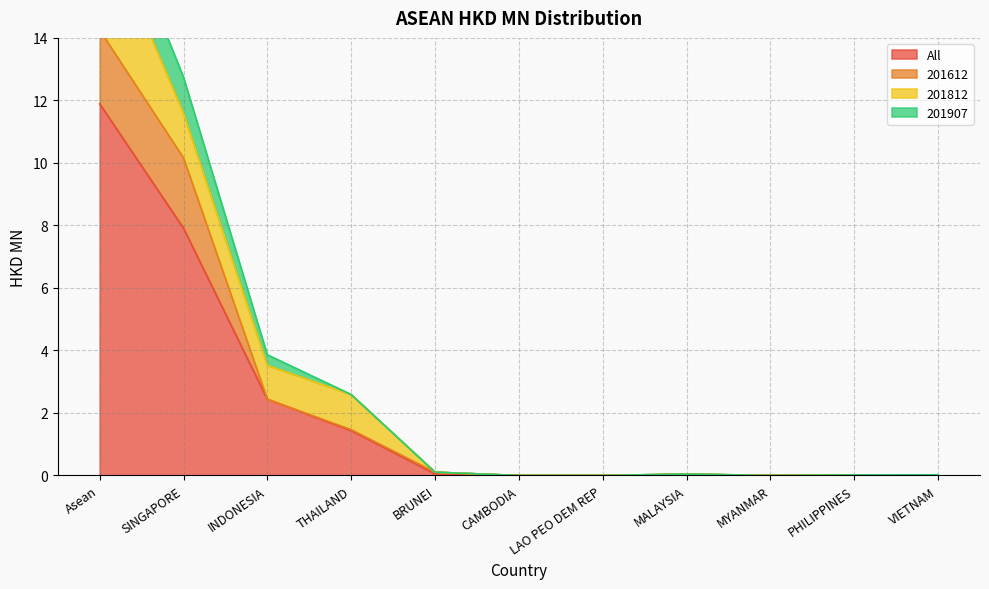

True or false: All has more than 2 interior local peaks.

False